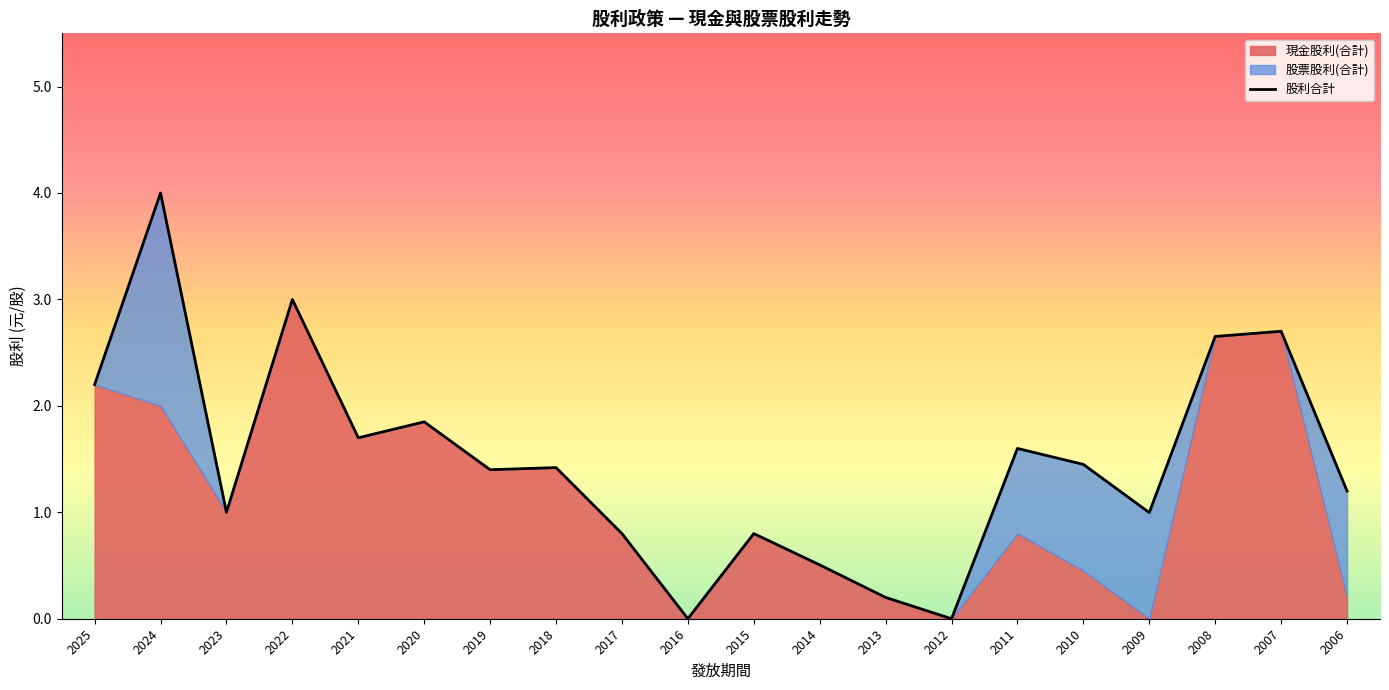

What is the sum of all values?

29.5